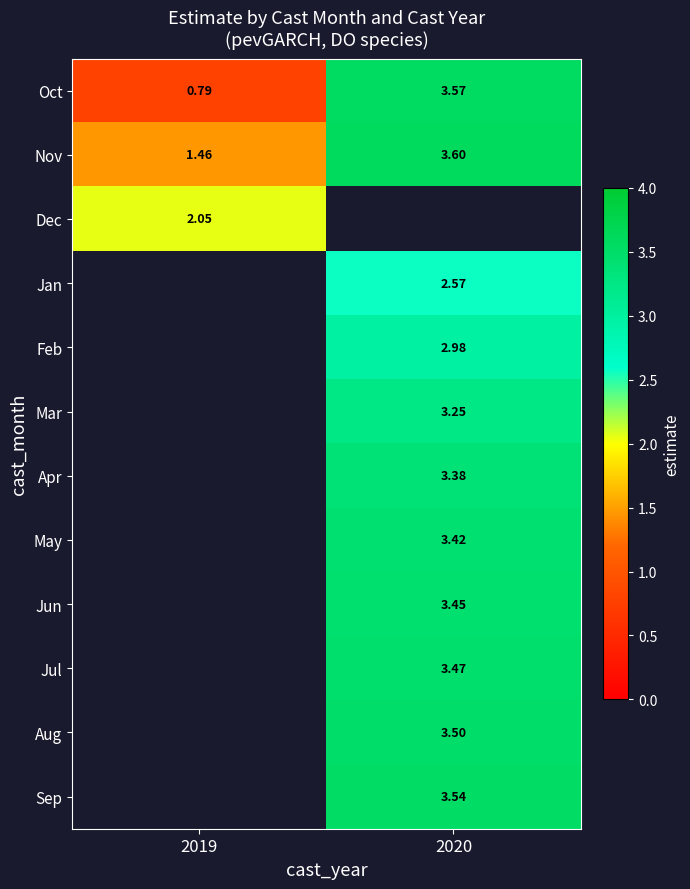

Between 2020 and 2019, which is larger?

2020